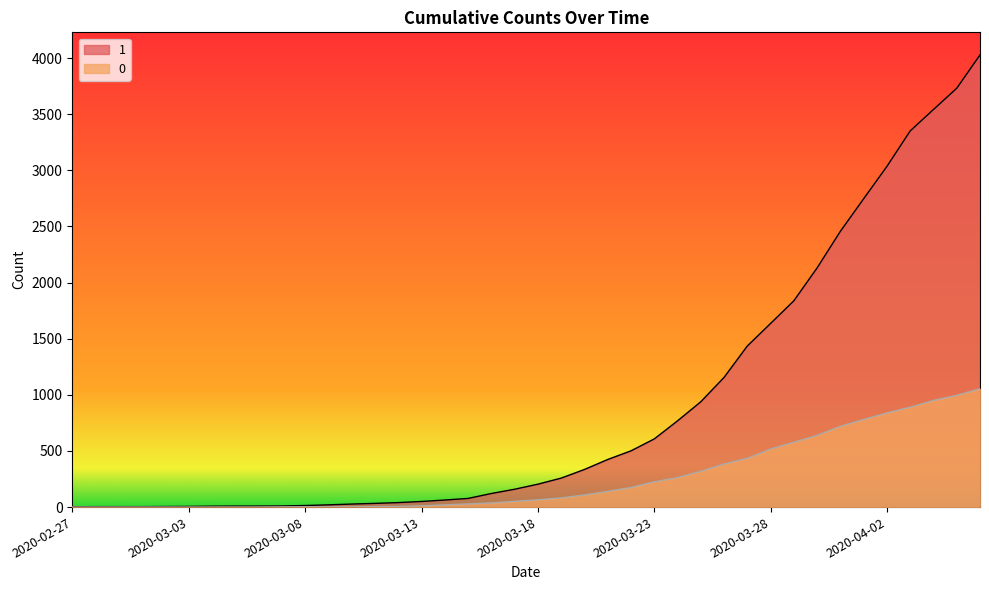

Rank the categories by 1 value from highest to lowest.

2020-04-06, 2020-04-05, 2020-04-04, 2020-04-03, 2020-04-02, 2020-04-01, 2020-03-31, 2020-03-30, 2020-03-29, 2020-03-28, 2020-03-27, 2020-03-26, 2020-03-25, 2020-03-24, 2020-03-23, 2020-03-22, 2020-03-21, 2020-03-20, 2020-03-19, 2020-03-18, 2020-03-17, 2020-03-16, 2020-03-15, 2020-03-14, 2020-03-13, 2020-03-12, 2020-03-11, 2020-03-10, 2020-03-09, 2020-03-08, 2020-03-07, 2020-03-05, 2020-03-06, 2020-03-04, 2020-03-03, 2020-03-02, 2020-02-28, 2020-02-29, 2020-03-01, 2020-02-27